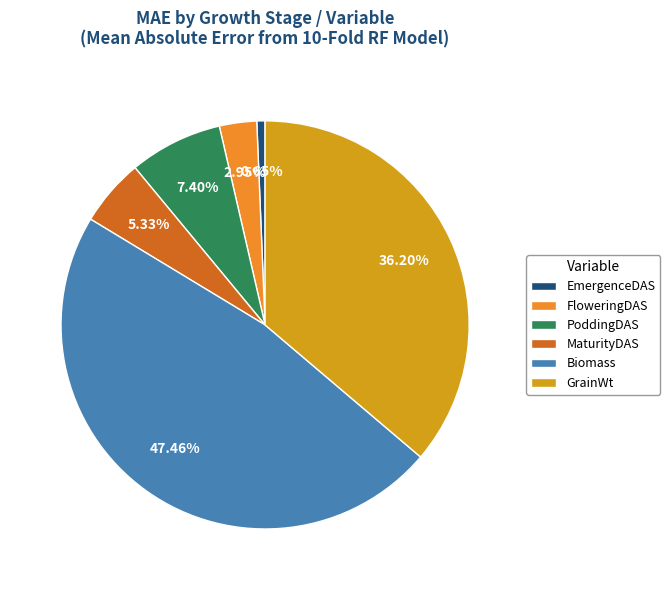

To the nearest percent, what portion does MaturityDAS represent?

5%